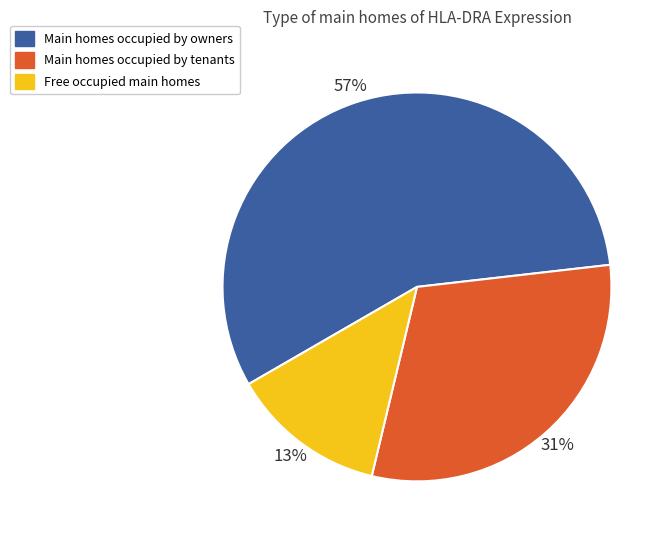

Does any single category account for the majority?

Yes